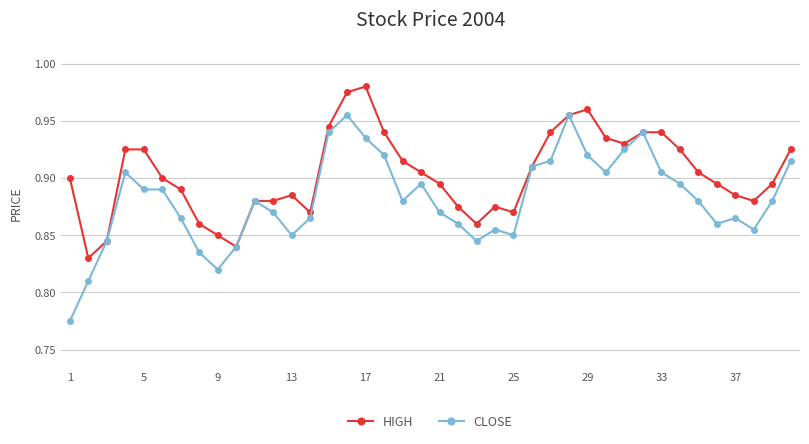

Rank the series by their average value, from highest to lowest.

HIGH, CLOSE